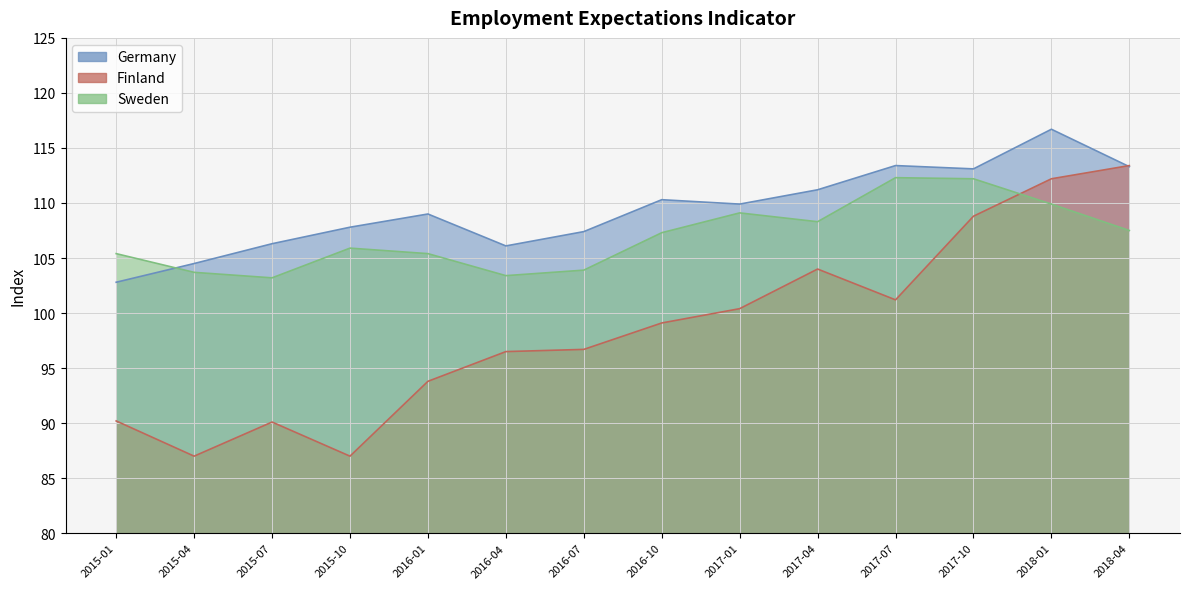

What is the value of the Germany point at the 12th from the left?

113.1